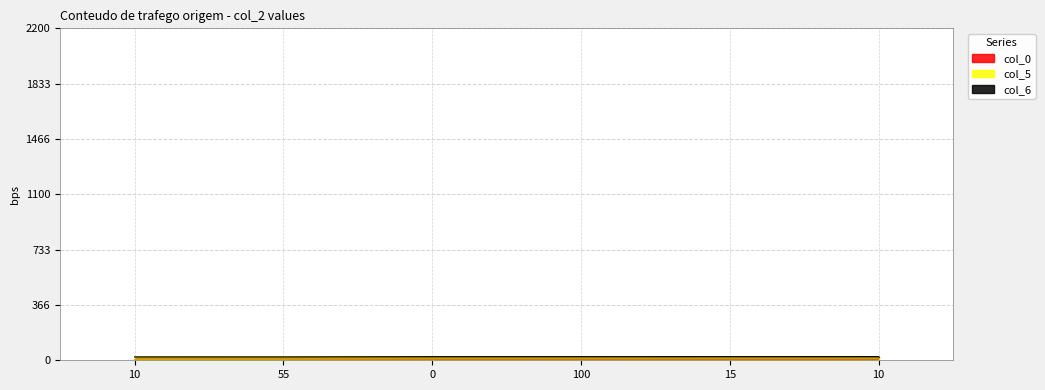

What is the approximate value of col_6 at 10?

22.1